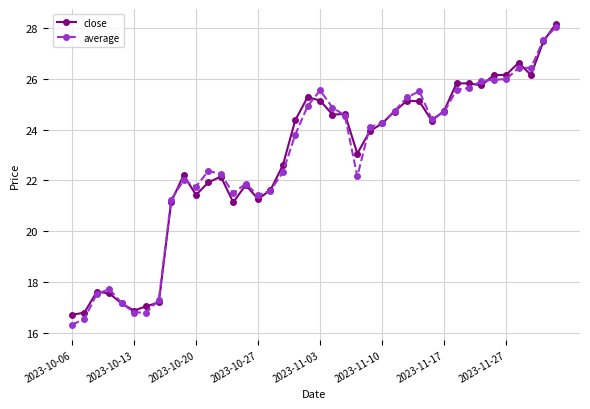

True or false: average has more than 1 points higher than both neighbors.

True